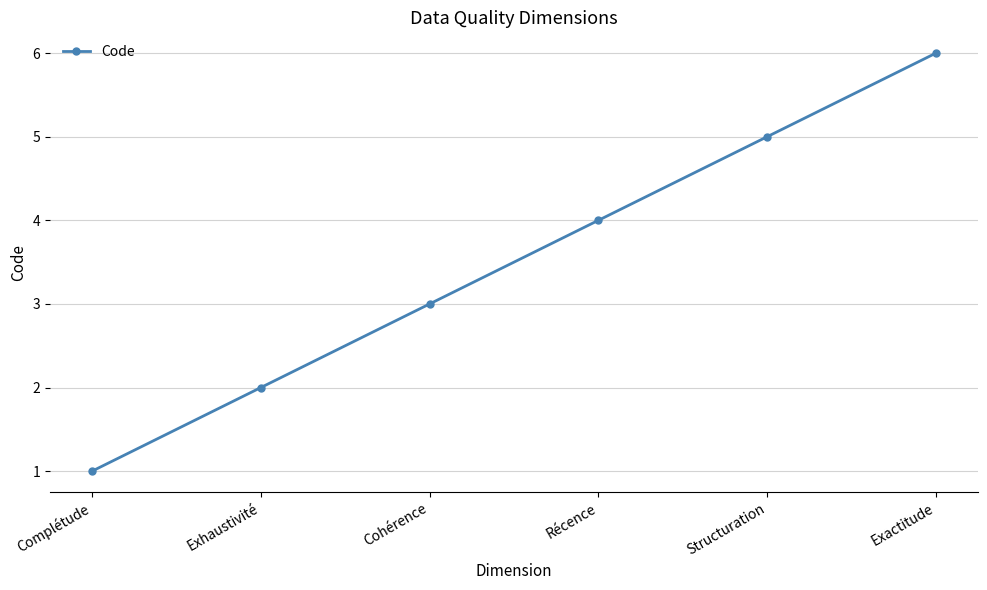

What is the minimum value shown in the chart?

1